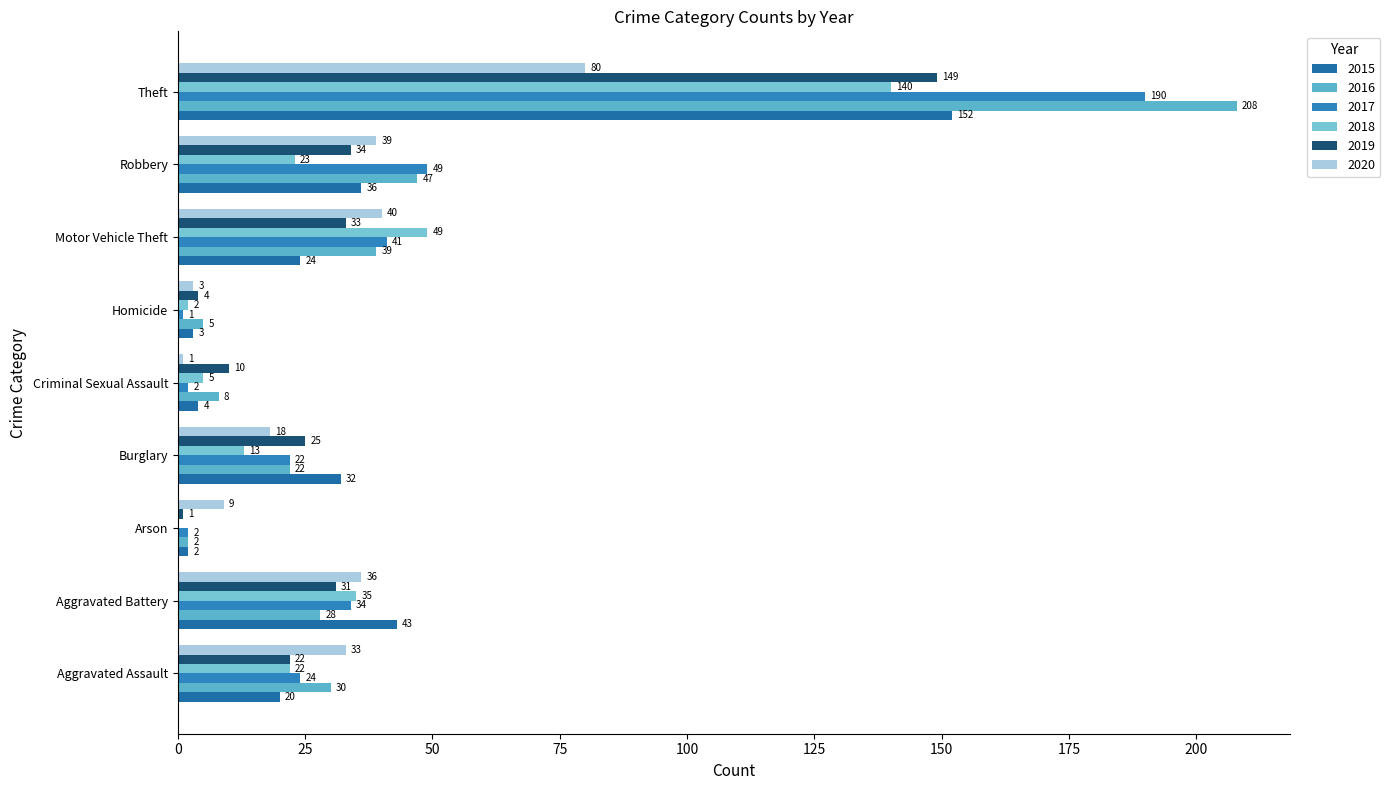

Count the number of categories in the chart.

9